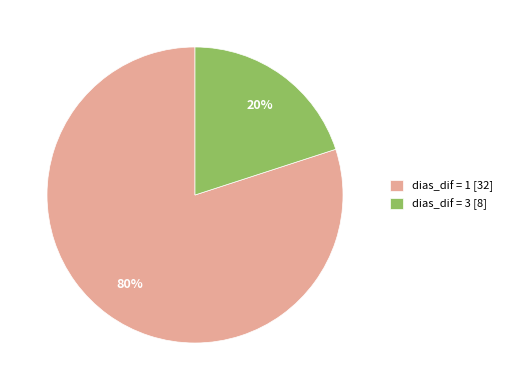

To the nearest percent, what percentage of the pie is dias_dif = 1 [32]?

80%